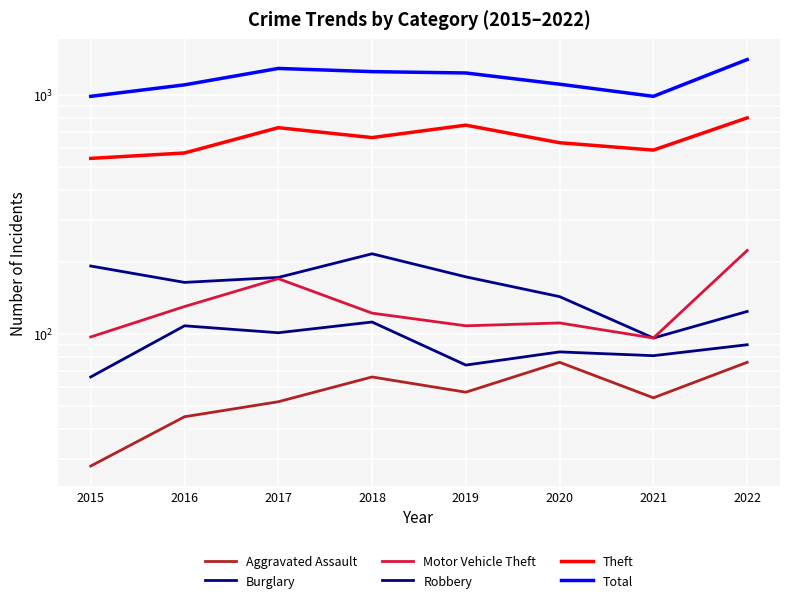

What is the total value across all series at 2022?

2713